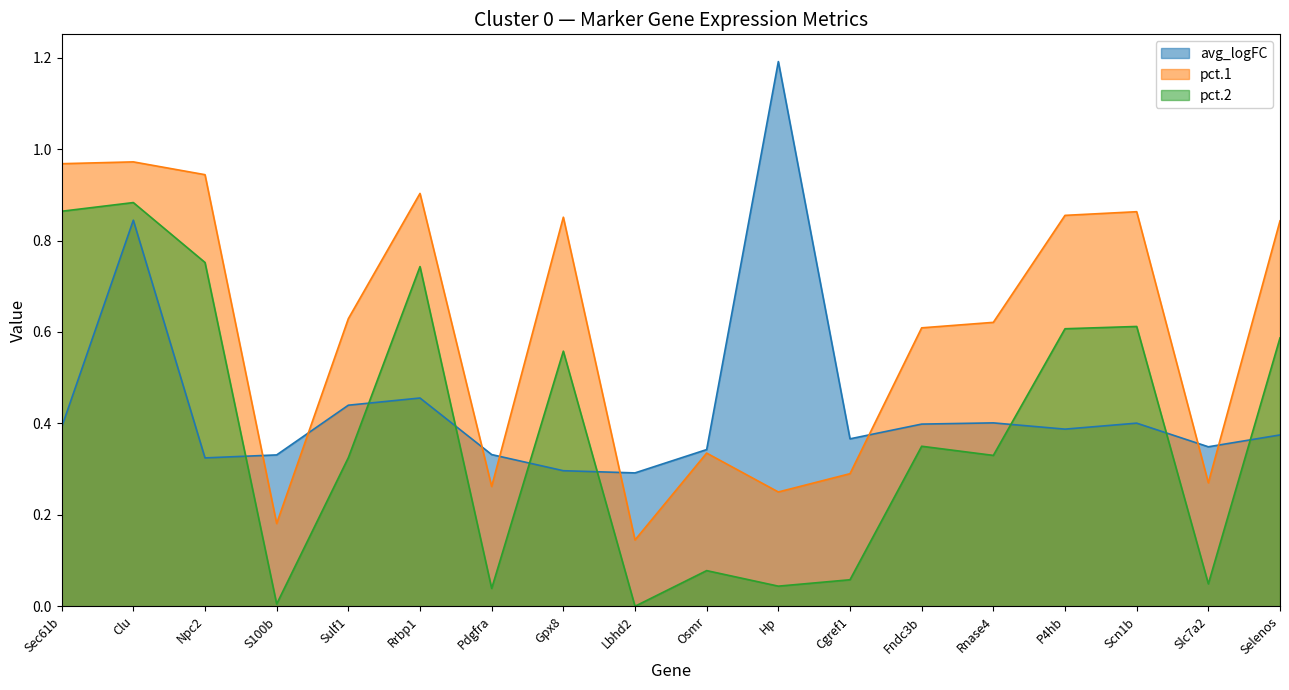

True or false: pct.1 has a value of 0.2 at S100b.

True